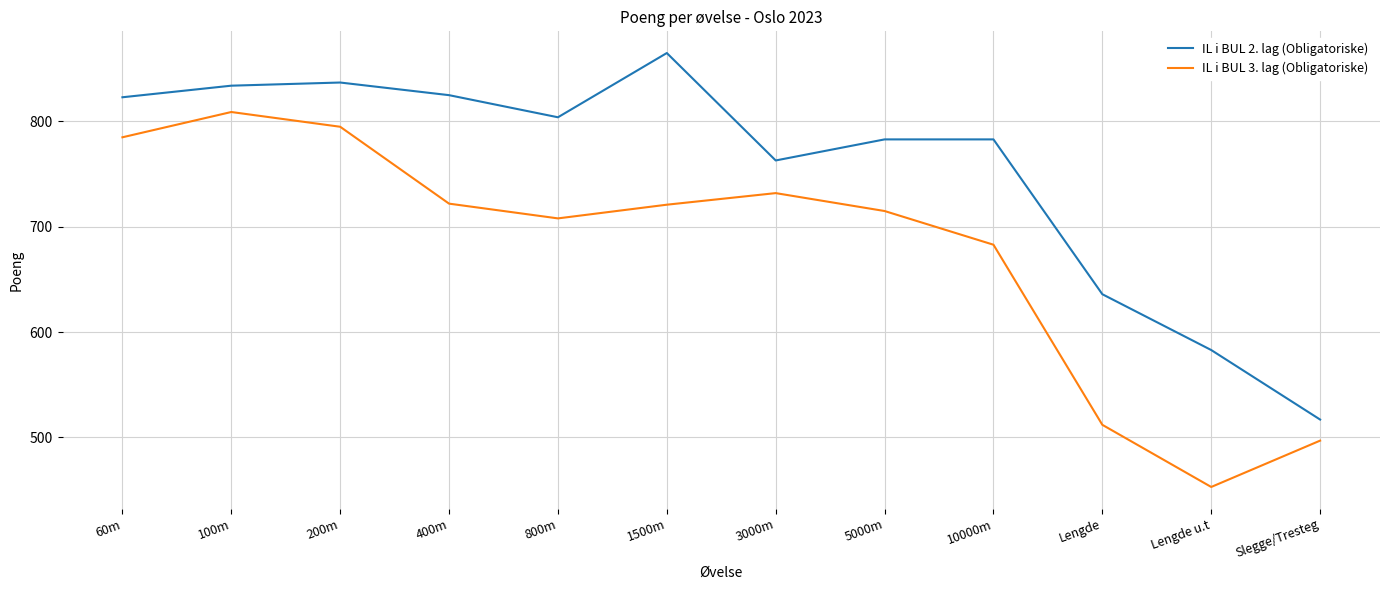

What is the total value across all series at 400m?

1547